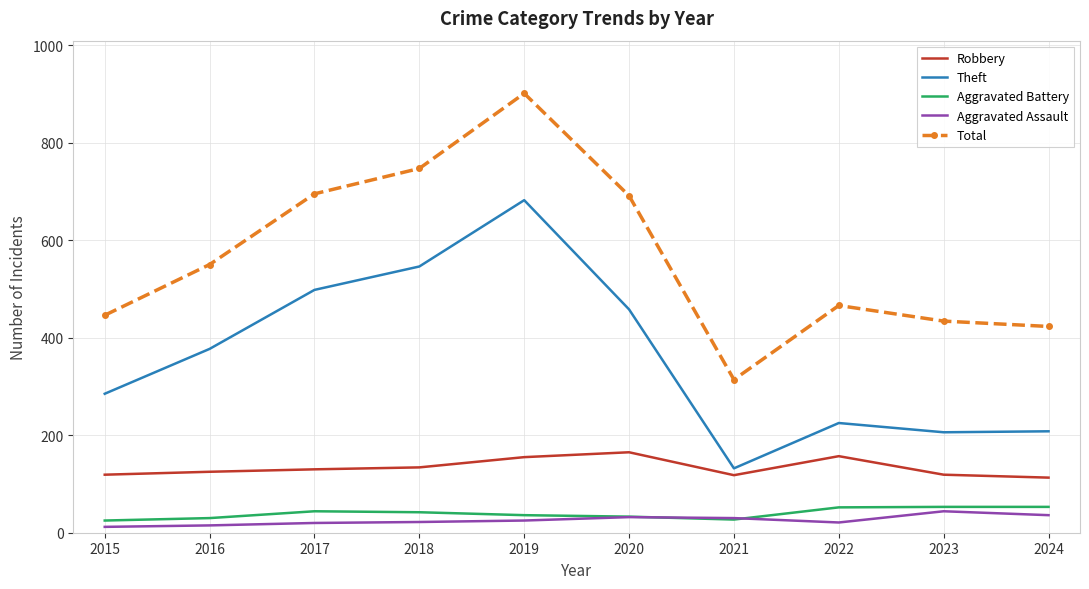

After their last crossing, which series has the higher values: Aggravated Assault or Aggravated Battery?

Aggravated Battery